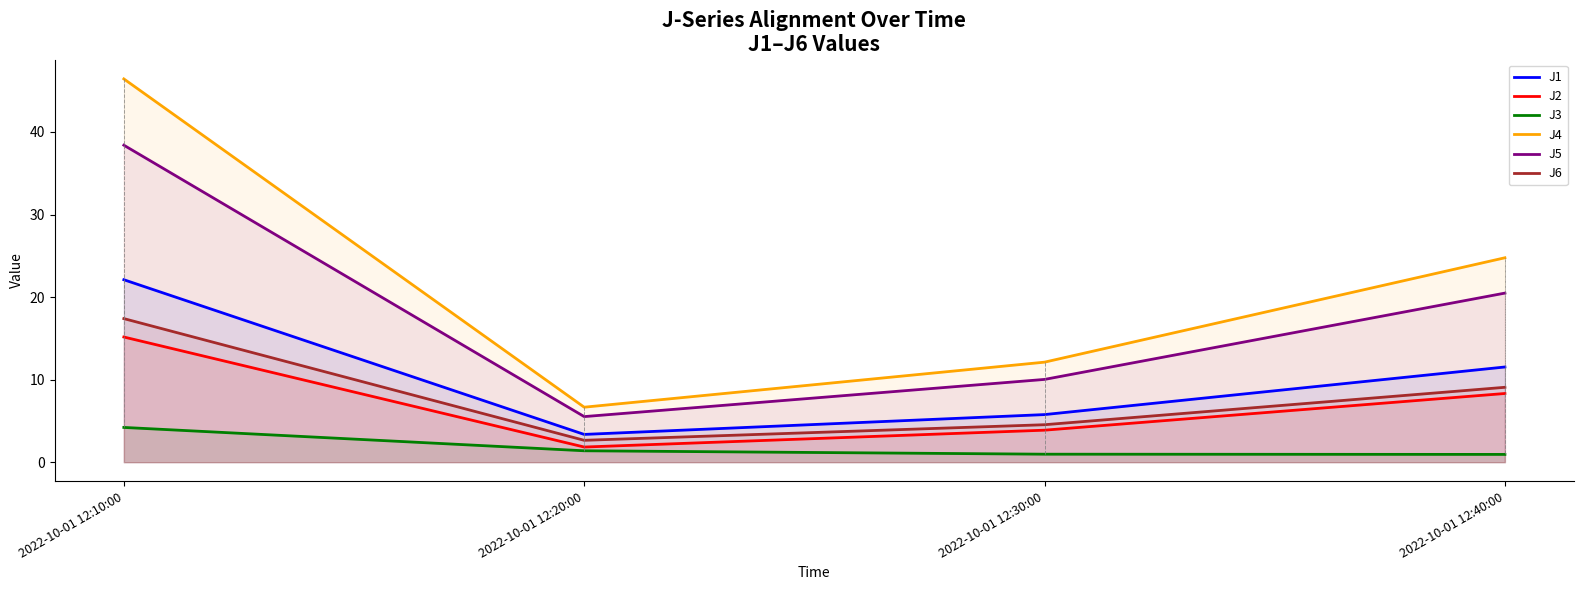

Which category has the highest value across all series?

2022-10-01 12:10:00